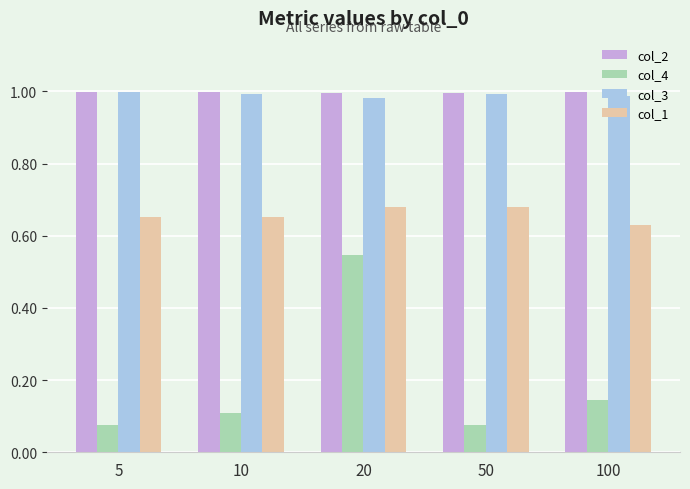

How many col_4 values are between 0 and 1?

5